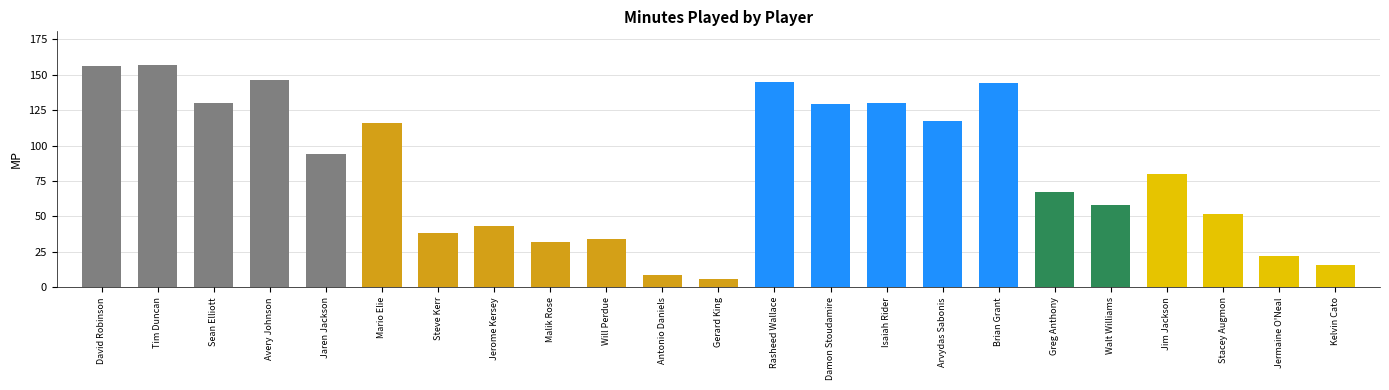

What is the sum of the values at Avery Johnson and Malik Rose?

178